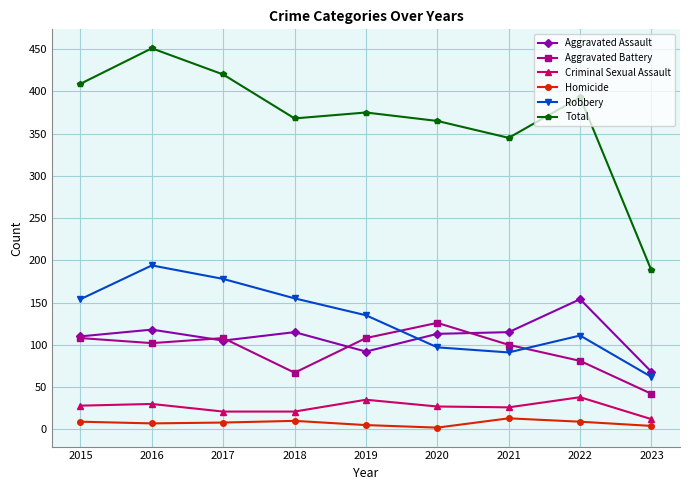

Rank the series by their maximum value, from highest to lowest.

Total, Robbery, Aggravated Assault, Aggravated Battery, Criminal Sexual Assault, Homicide